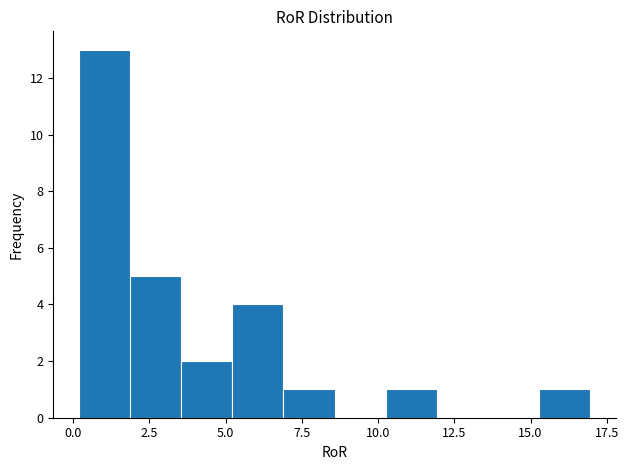

Around what value on the x-axis is the tallest bar? Give the approximate position of its centre, as read against the axis.

1.0